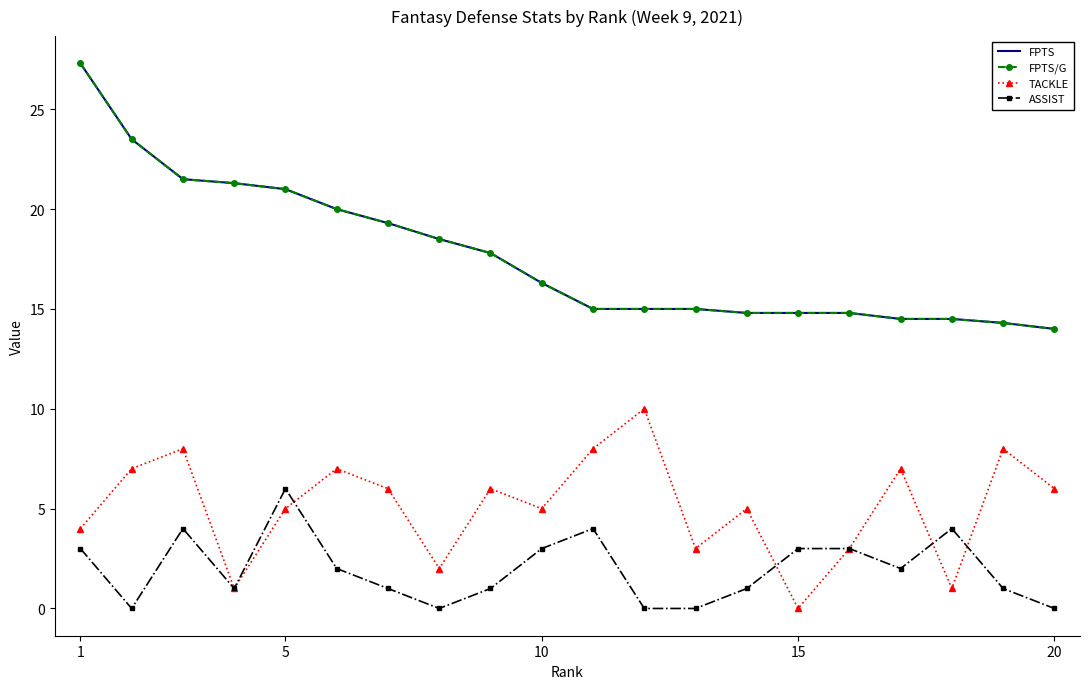

Reading right to left, extract all data points from this chart.

FPTS: 14.0	14.3	14.5	14.5	14.8	14.8	14.8	15.0	15.0	15.0	16.3	17.8	18.5	19.3	20.0	21.0	21.3	21.5	23.5	27.3
FPTS/G: 14.0	14.3	14.5	14.5	14.8	14.8	14.8	15.0	15.0	15.0	16.3	17.8	18.5	19.3	20.0	21.0	21.3	21.5	23.5	27.3
TACKLE: 6.0	8.0	1.0	7.0	3.0	0.0	5.0	3.0	10.0	8.0	5.0	6.0	2.0	6.0	7.0	5.0	1.0	8.0	7.0	4.0
ASSIST: 0.0	1.0	4.0	2.0	3.0	3.0	1.0	0.0	0.0	4.0	3.0	1.0	0.0	1.0	2.0	6.0	1.0	4.0	0.0	3.0